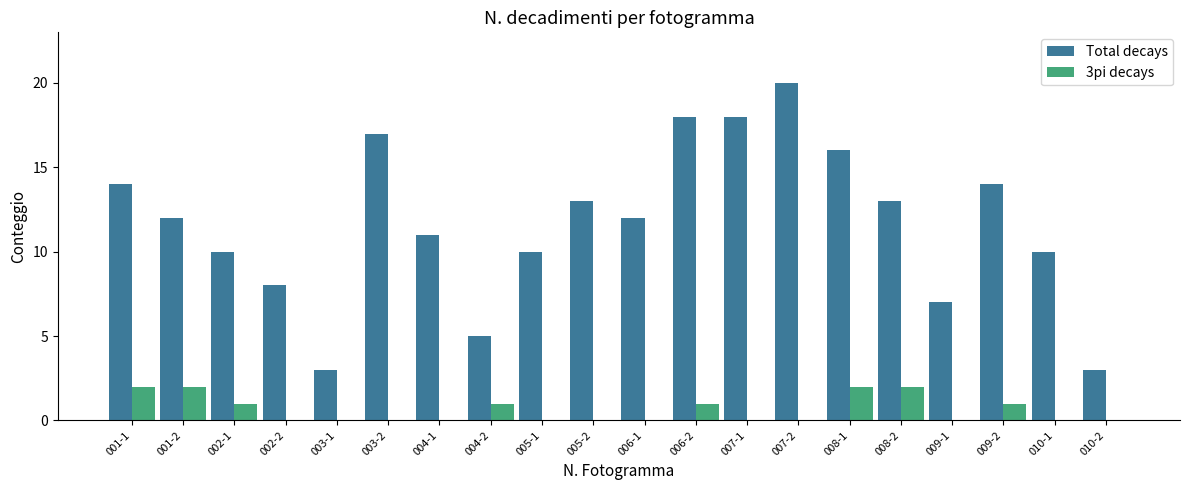

How many groups of bars are there?

20